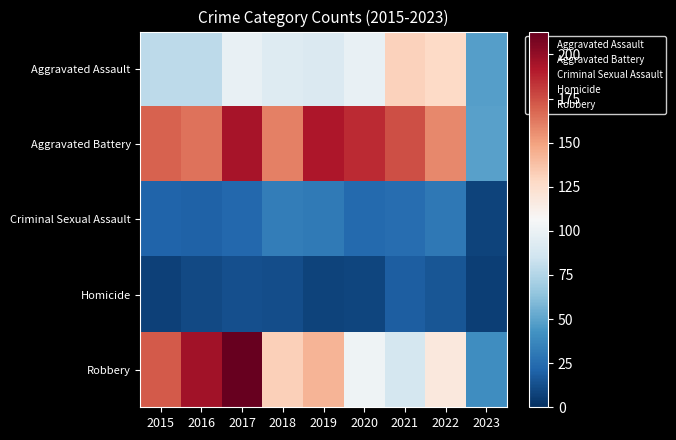

What is the spread (max minus min) of values at 2022?

143